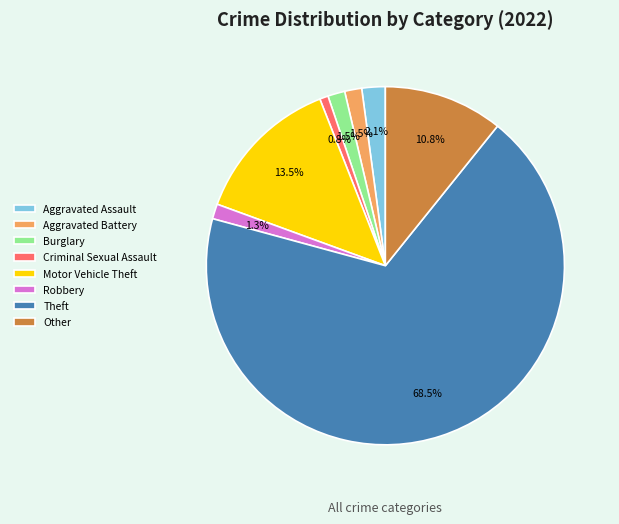

Which slice is the smallest?

Criminal Sexual Assault